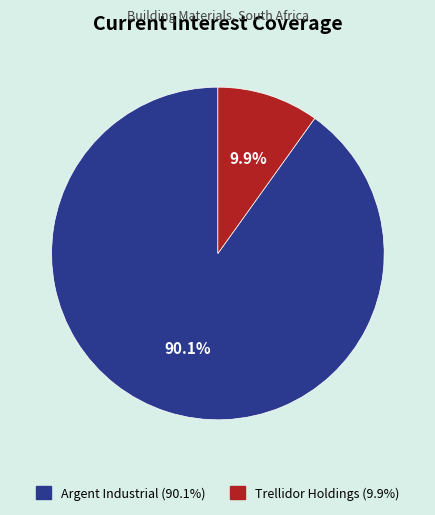

Is there any slice that represents more than half of the pie?

Yes